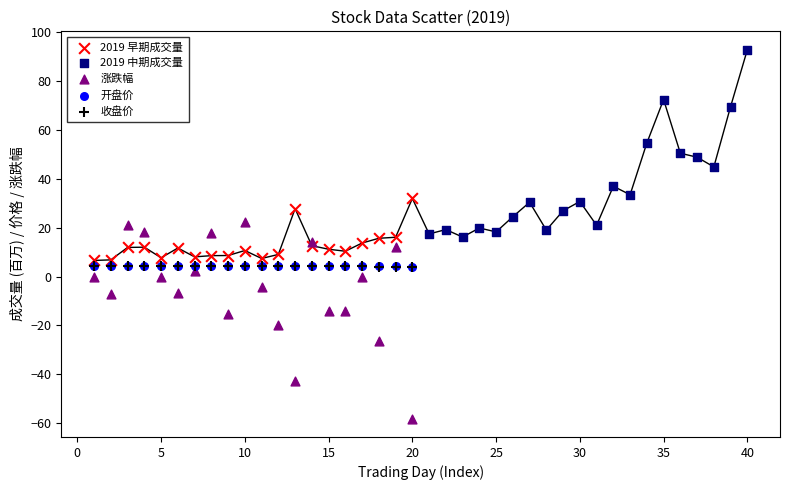

Which series contains the highest Y value?

2019 中期成交量